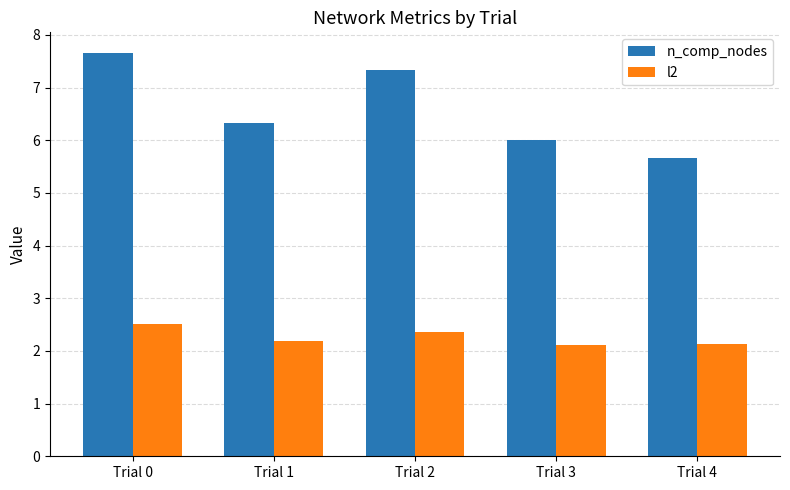

Rank the categories by n_comp_nodes value from highest to lowest.

Trial 0, Trial 2, Trial 1, Trial 3, Trial 4